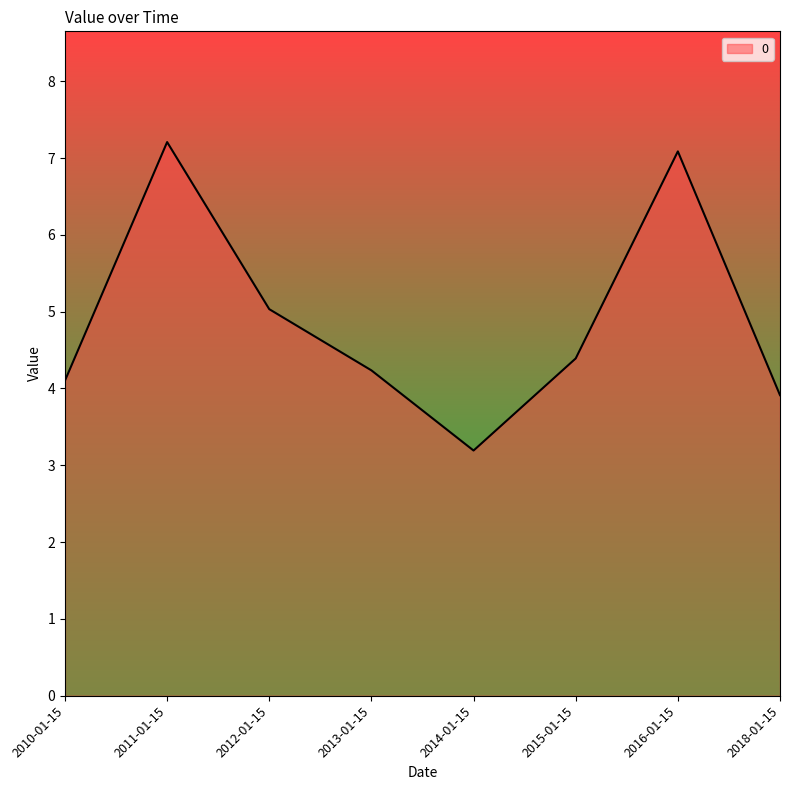

What is the change in value from 2011-01-15 to 2012-01-15?

-2.2